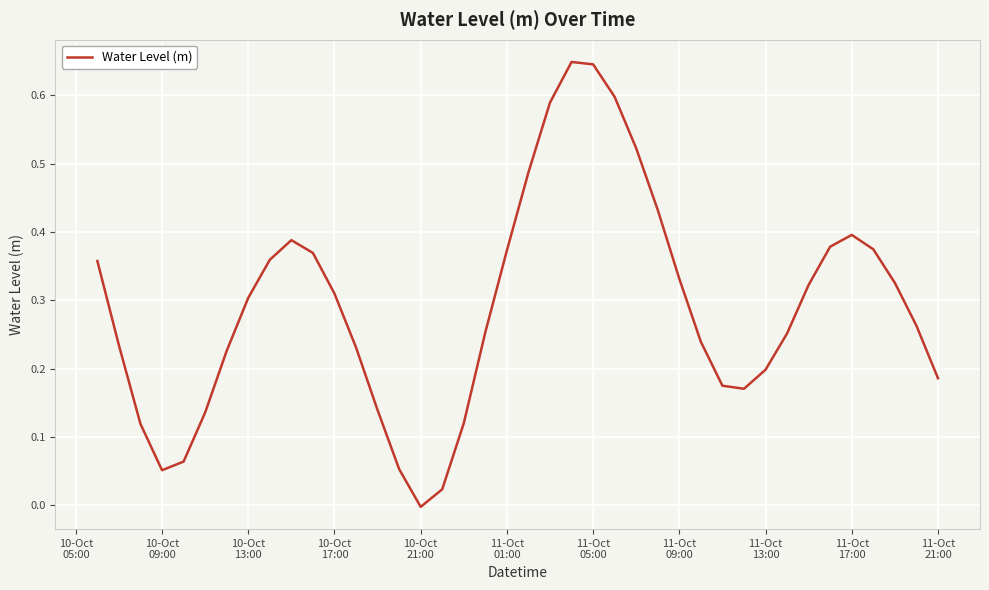

What is the sum of all values?

11.6